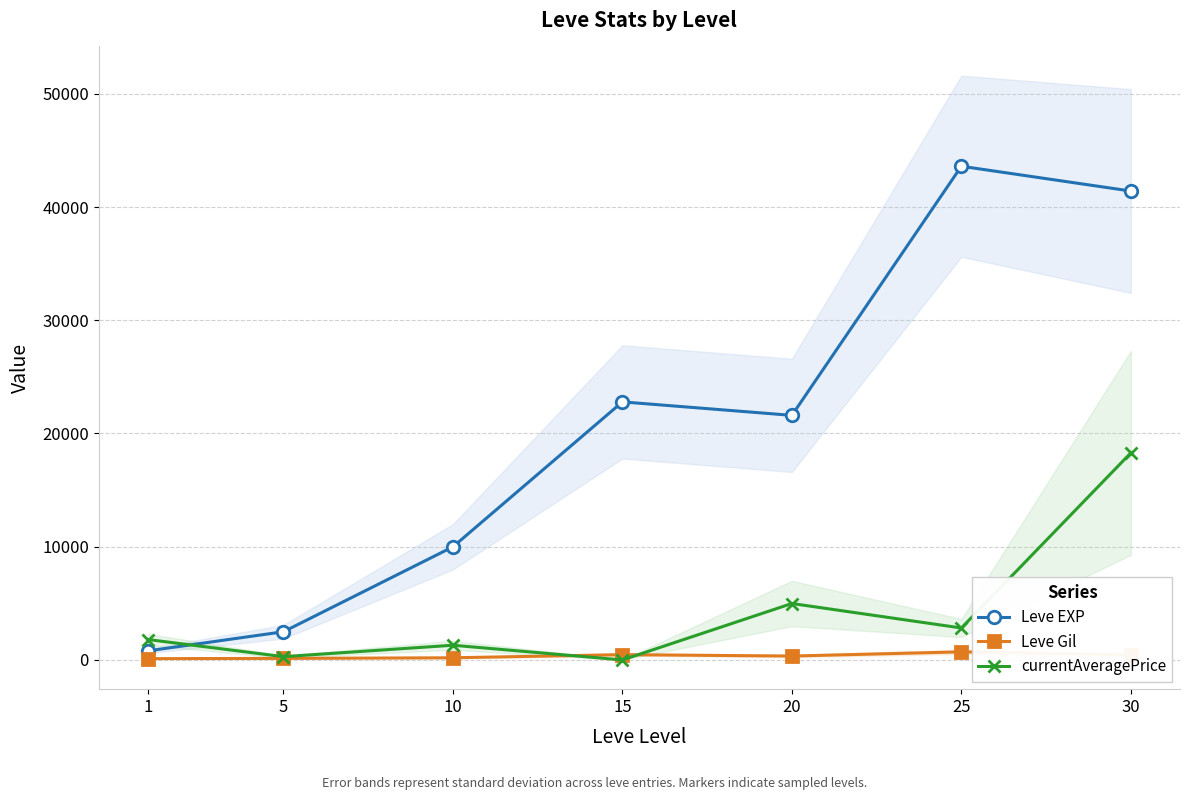

The currentAveragePrice series shows 18288.0 at 30. True or false?

True